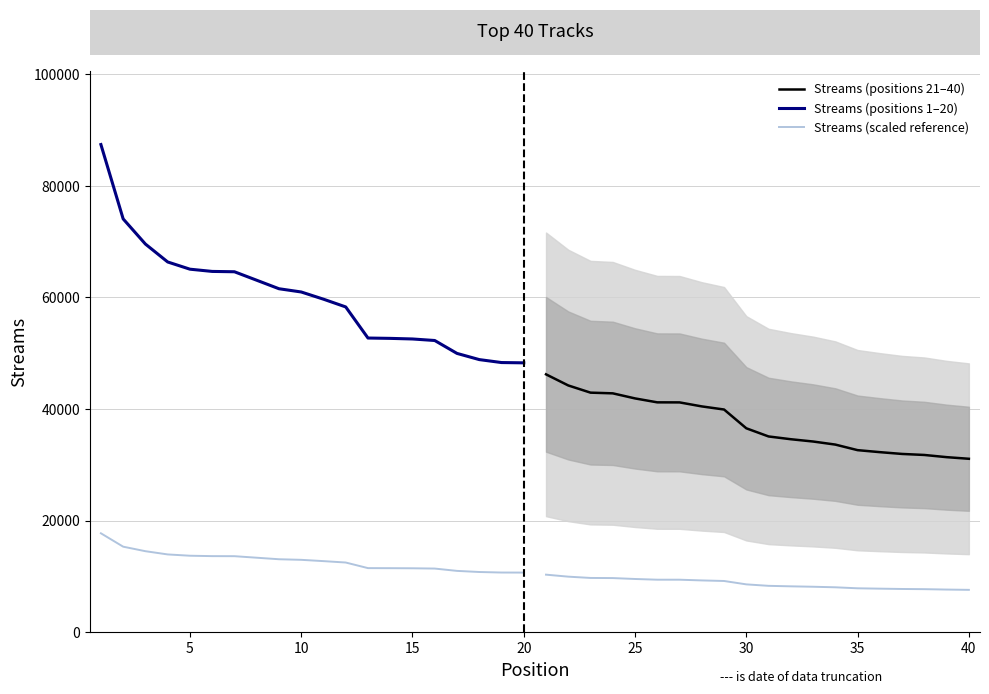

Which series changed the most between 5 and 14?

Streams (positions 1–20)